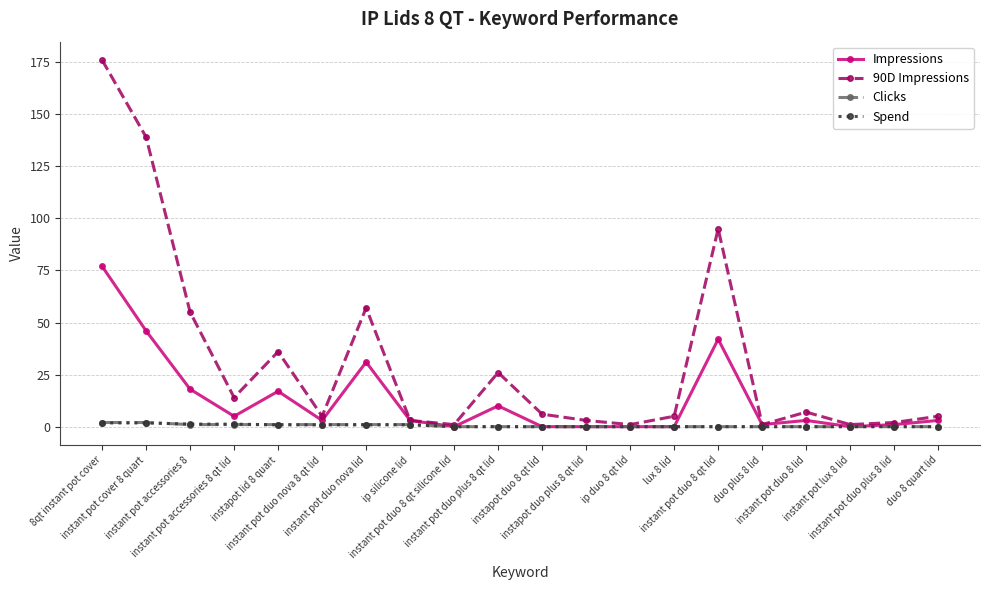

At which label does Impressions first exceed 3?

8qt instant pot cover